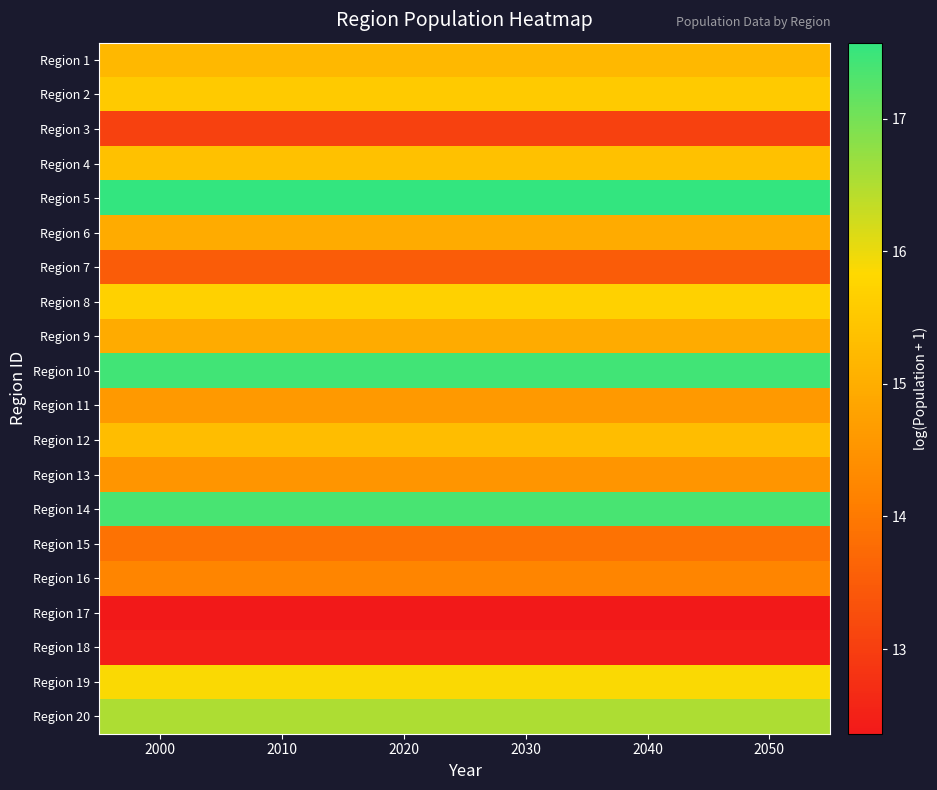

What is the spread (max minus min) of values at 2030?

5.2